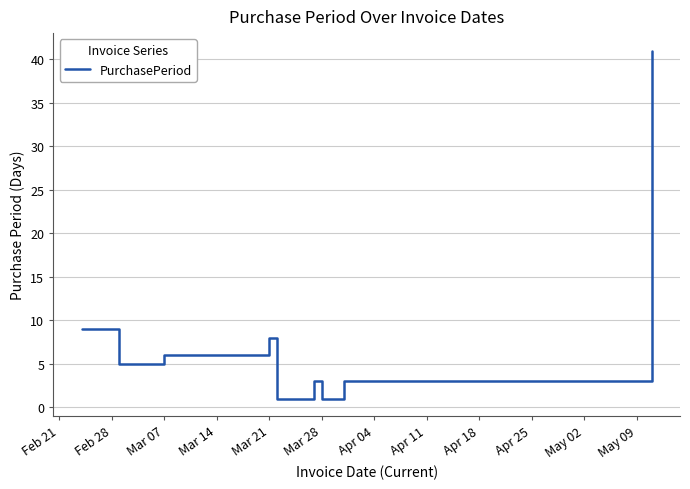

What is the maximum value shown in the chart?

41